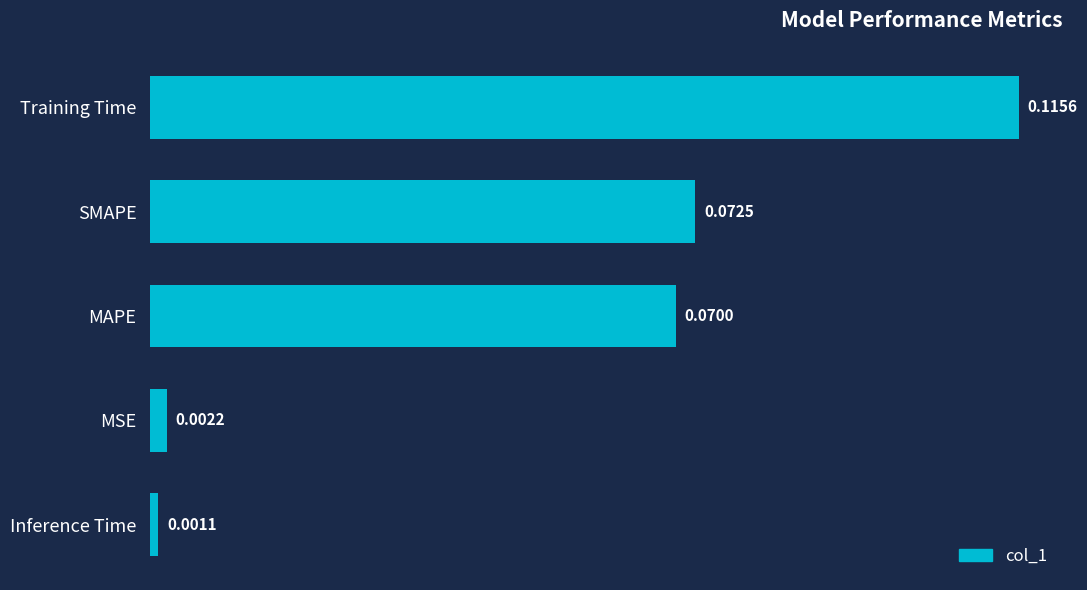

At which label is the value closest to 0?

Inference Time